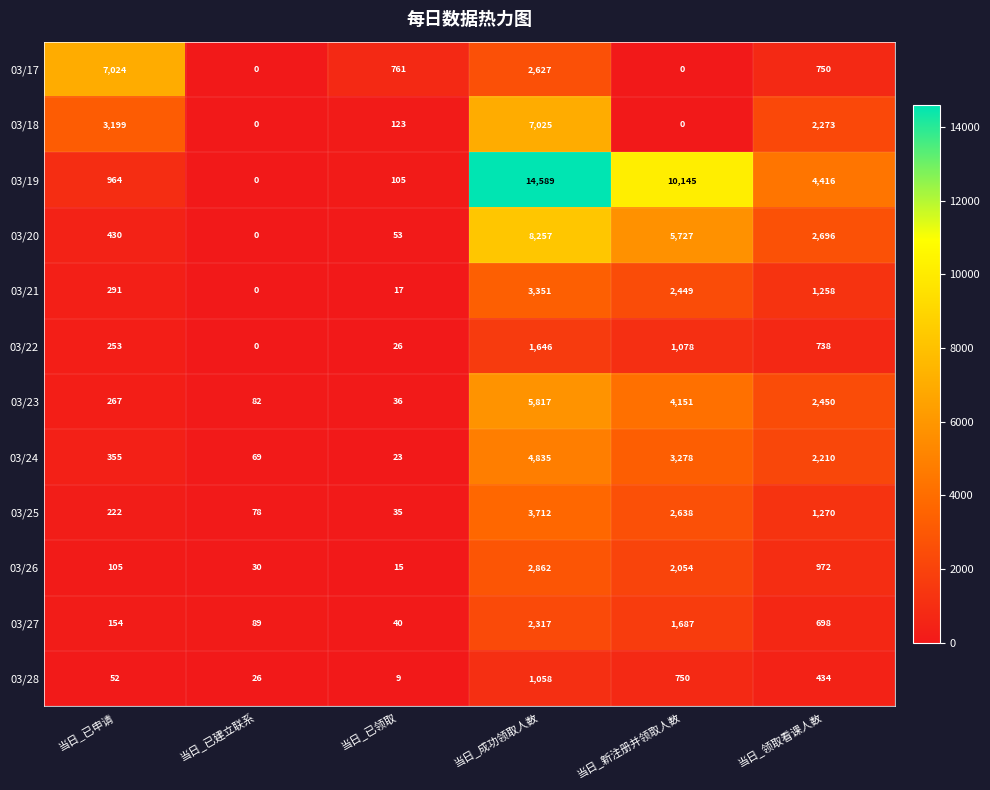

At how many categories does at least one series exceed 1530?

4